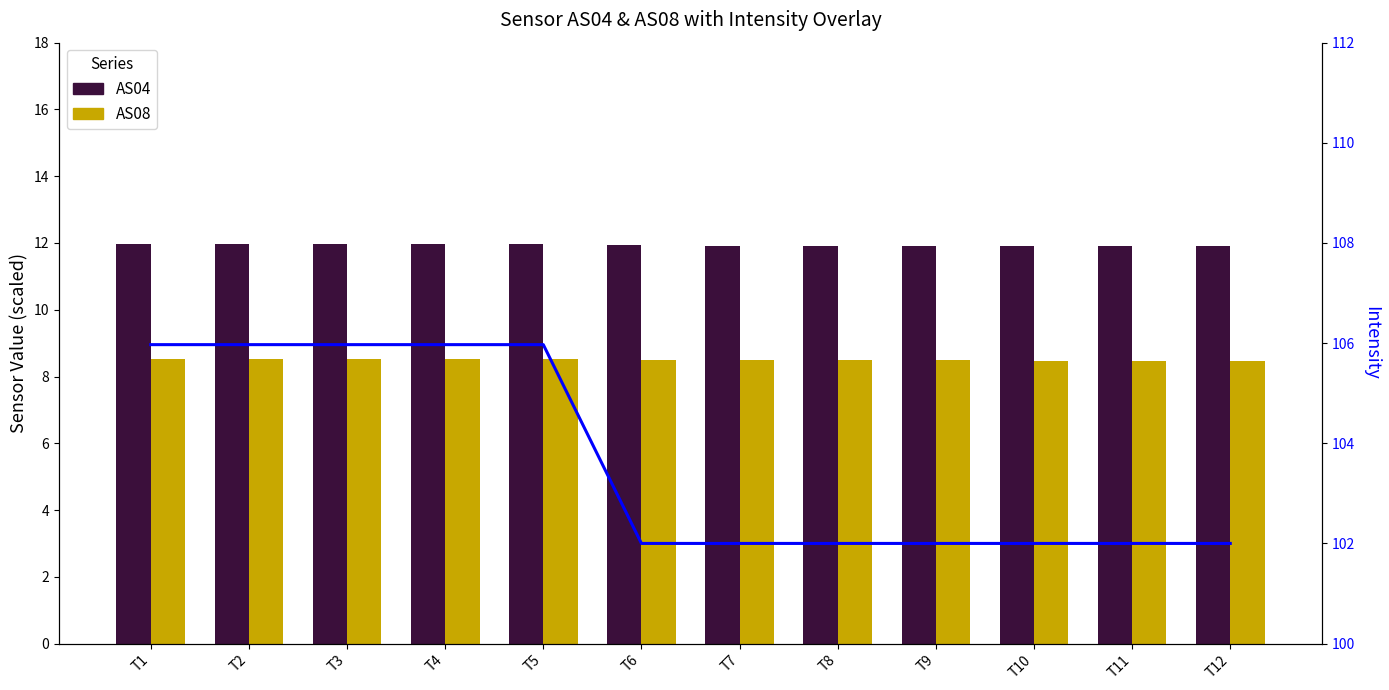

What is the highest value of the AS04 series?

12.0